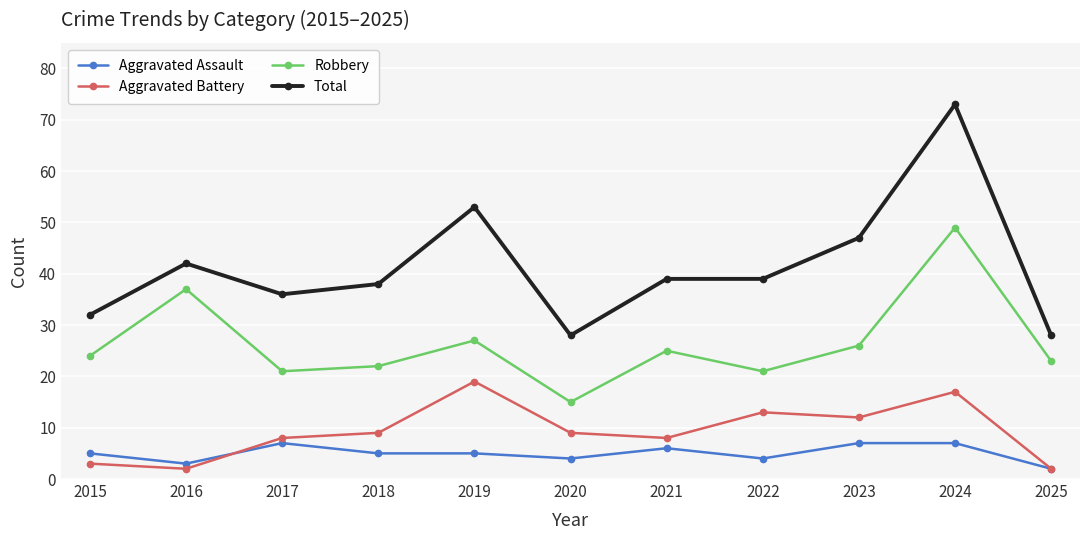

What value does the Aggravated Assault series have at 2020?

4